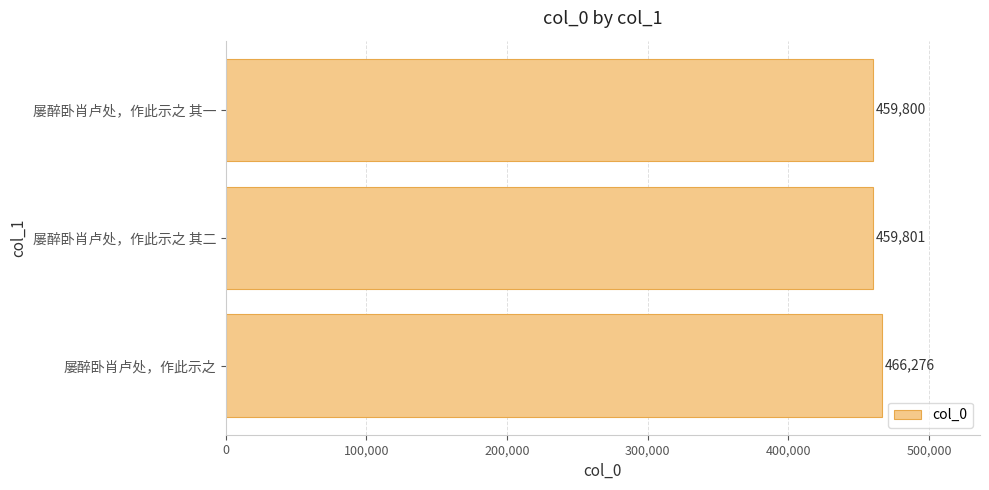

The chart shows a value of 121155 at 屡醉卧肖卢处，作此示之. True or false?

False